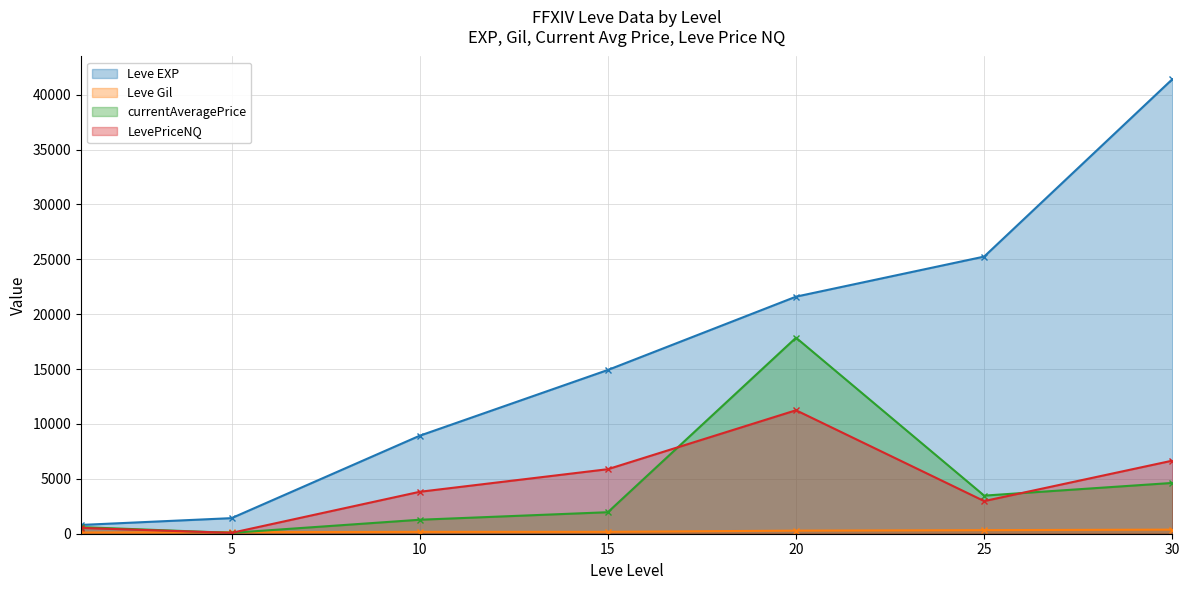

At how many categories does at least one series exceed 21052?

3